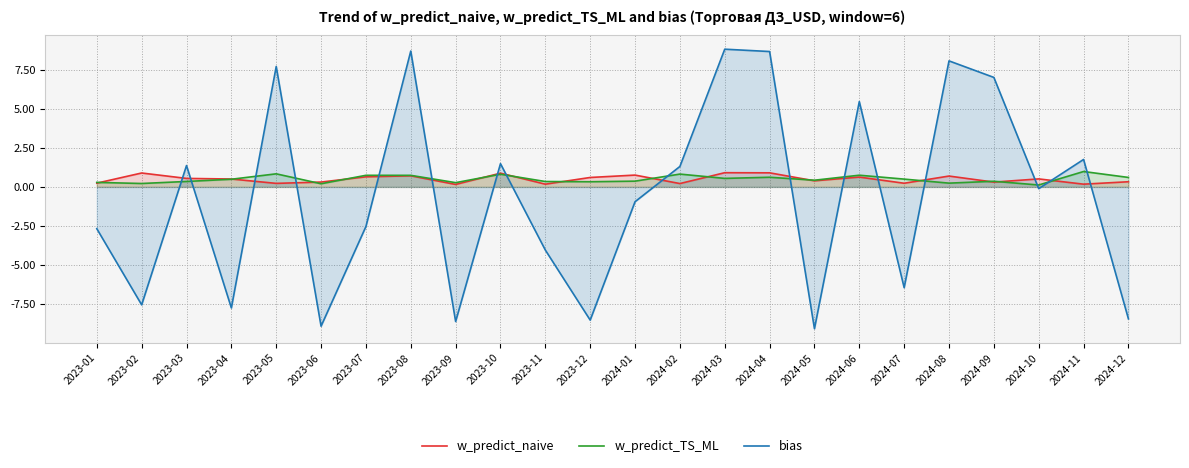

After their last crossing, which series has the higher values: w_predict_naive or bias?

w_predict_naive